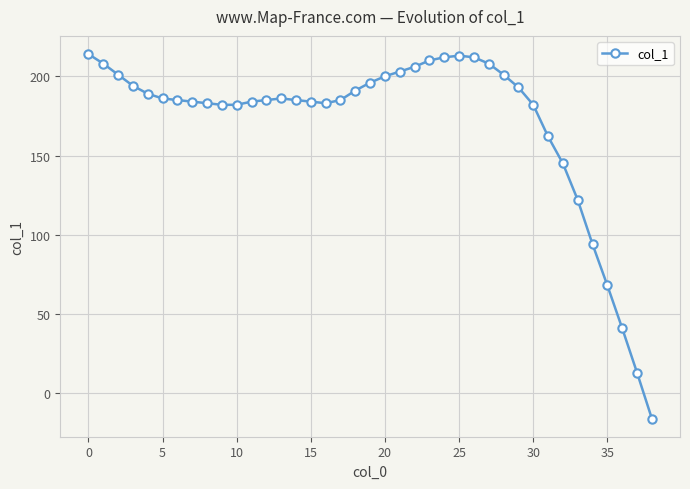

What is the average value?

171